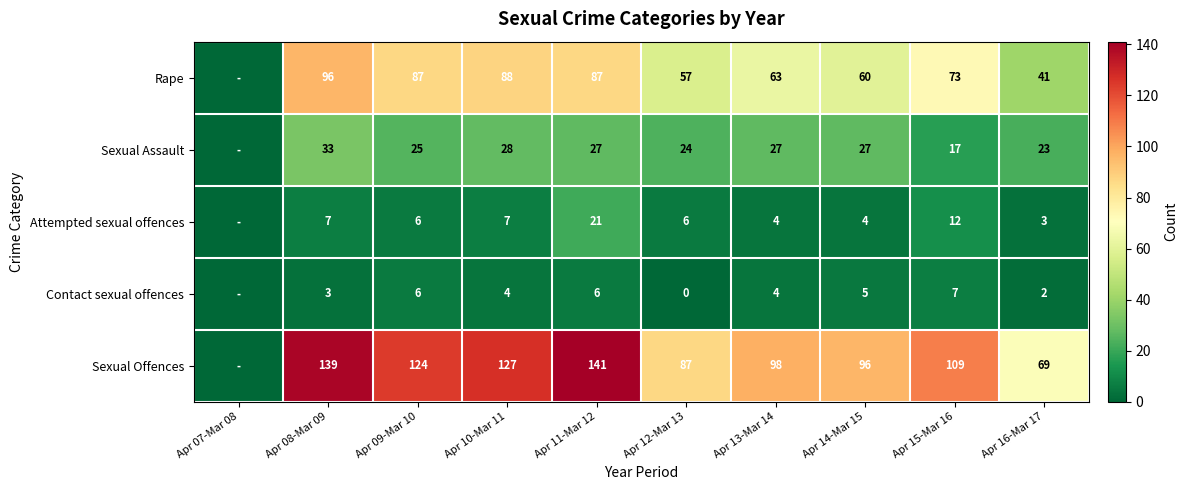

At how many categories does at least one series exceed 13?

9